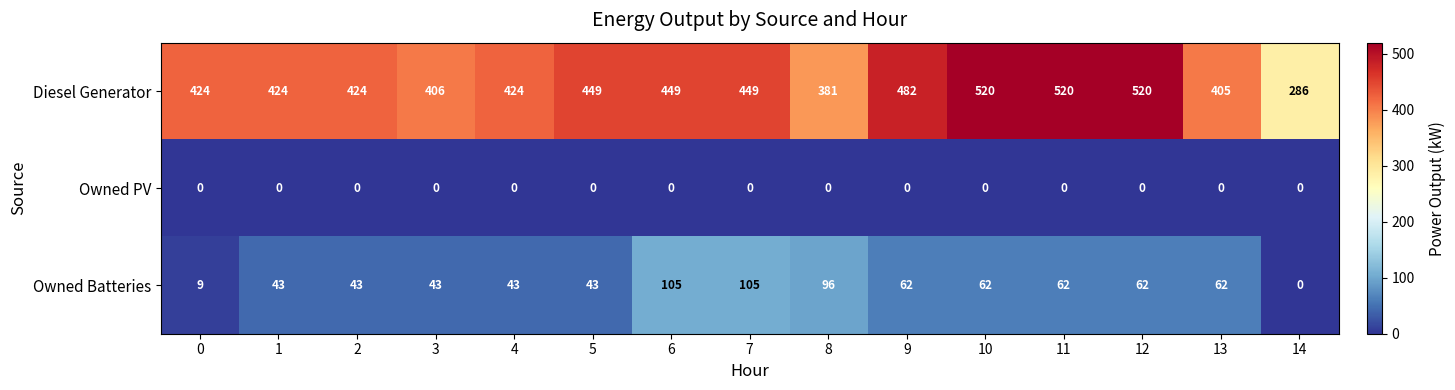

What is the sum of all Diesel Generator values?

6563